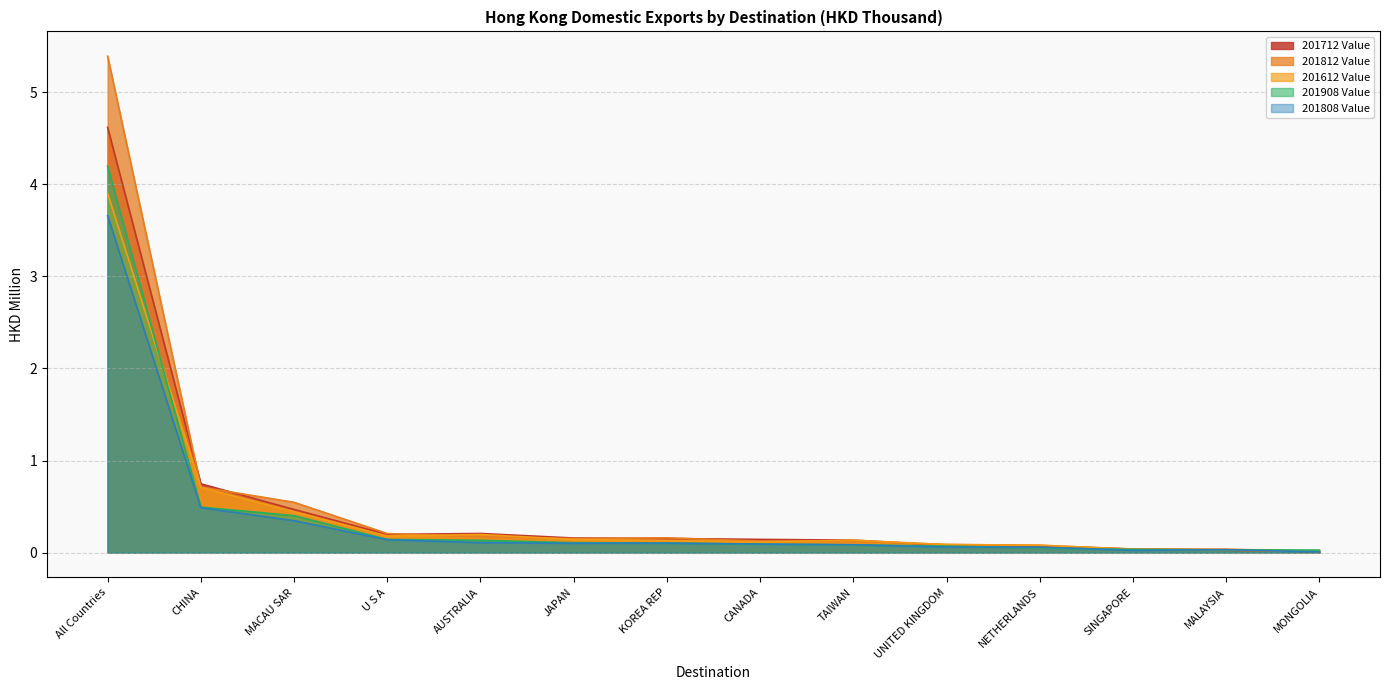

Is it true that 201908 Value equals 0.1 at AUSTRALIA?

True